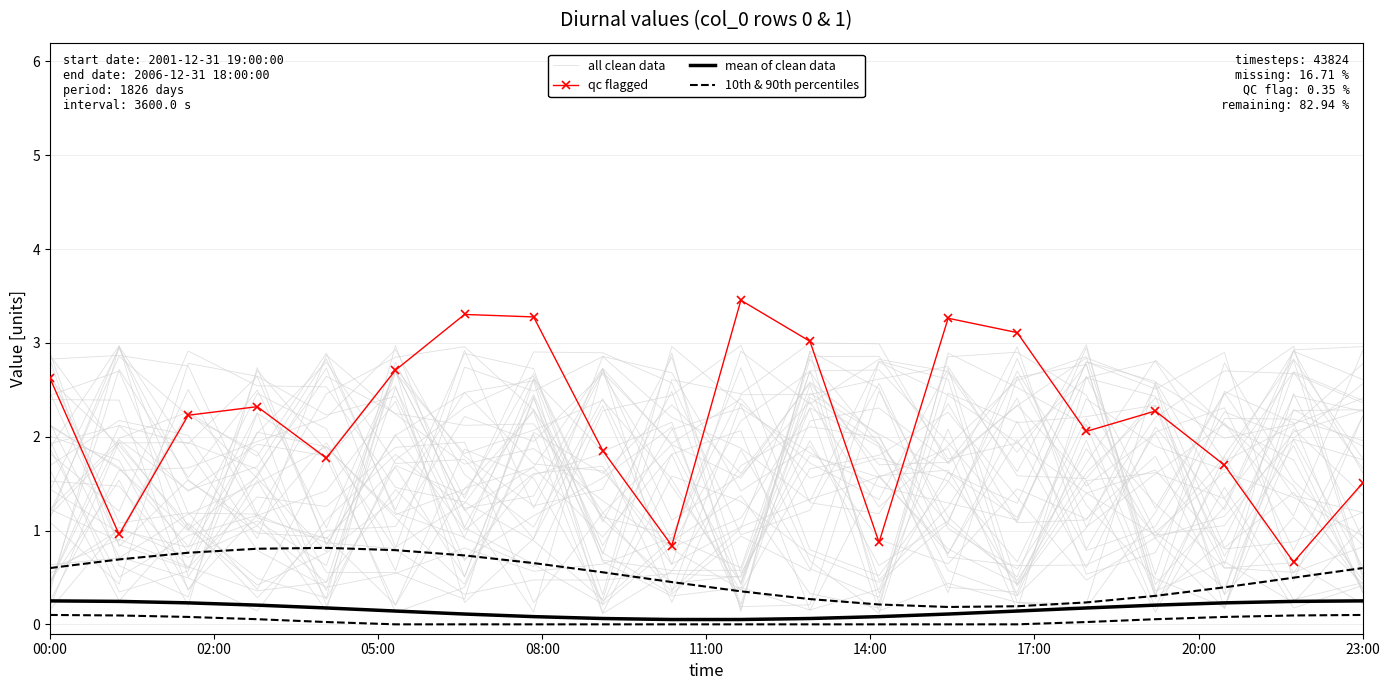

The value of 10th & 90th percentiles at 23:00 is 0.0. True or false?

False